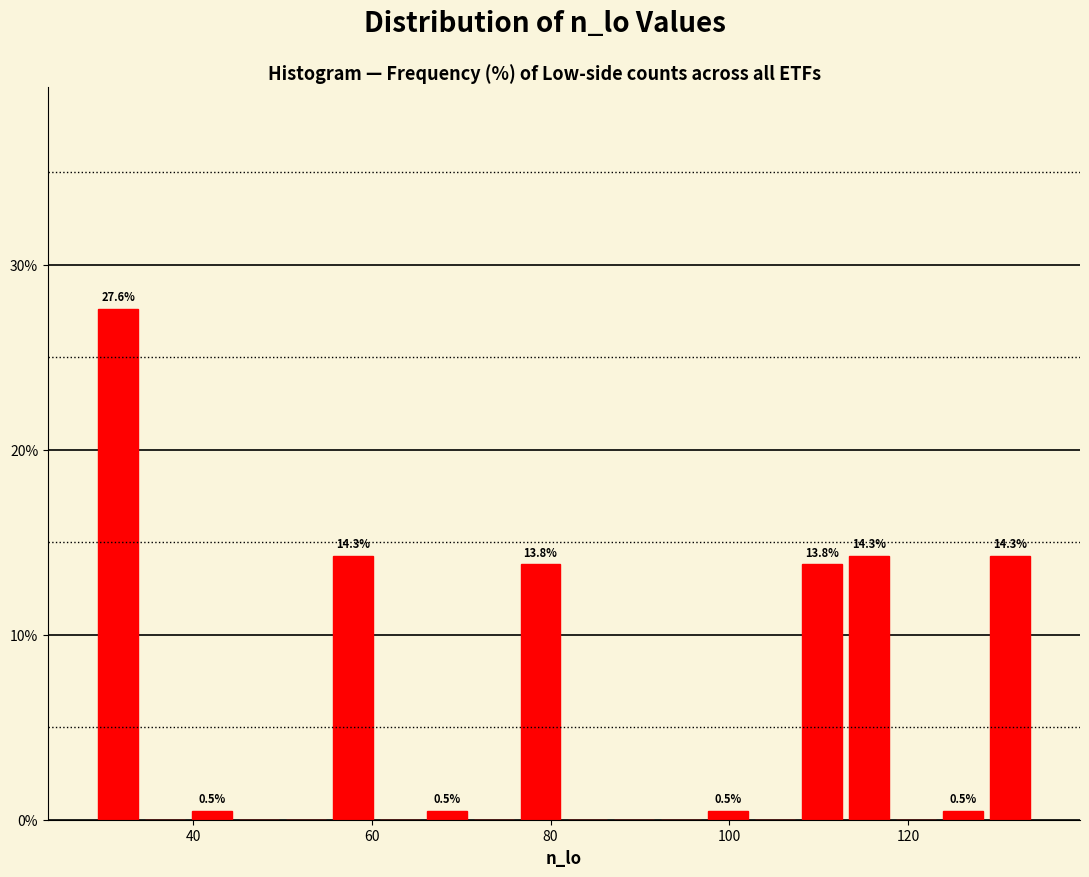

Around what value on the x-axis is the tallest bar? Give the approximate position of its centre, as read against the axis.

32